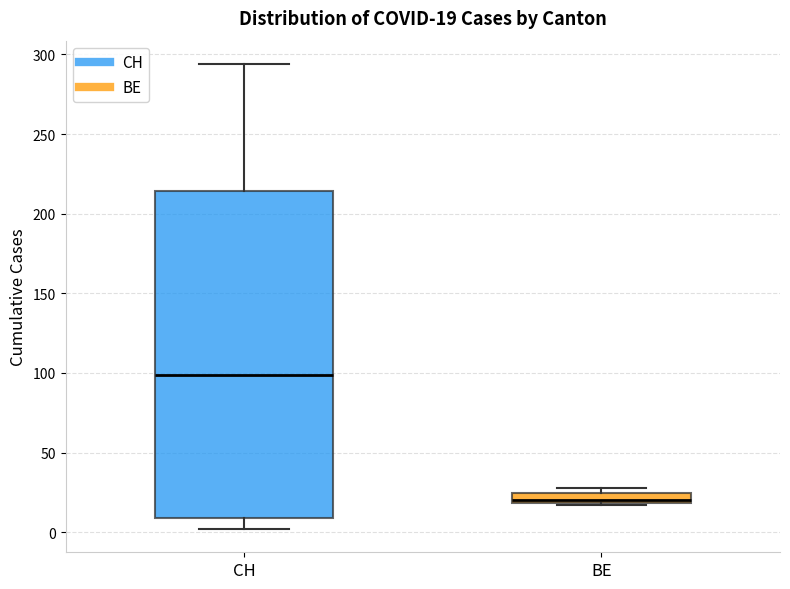

Which box's median line is the lowest?

BE